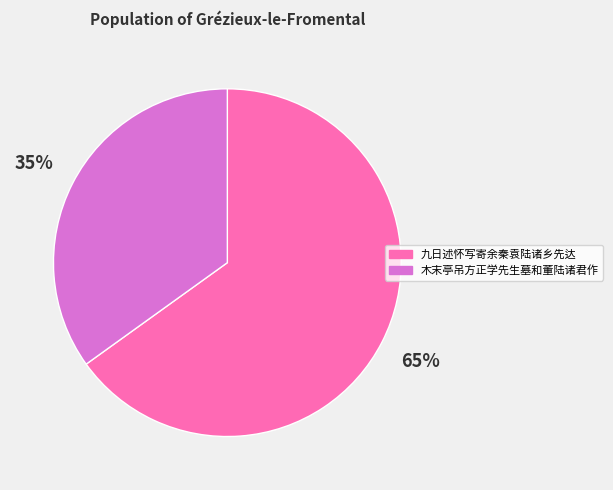

To the nearest percent, what is the difference between the largest and smallest slice percentages?

30%